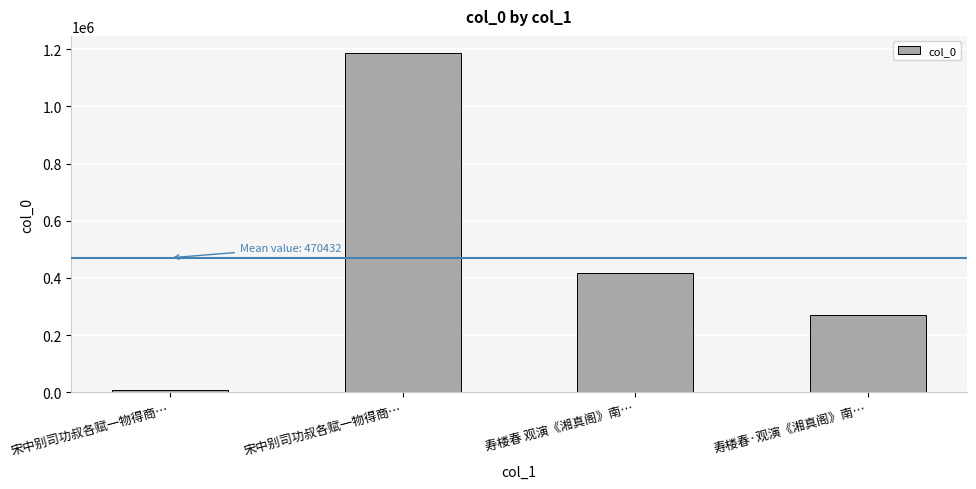

Reading right to left, extract all data points from this chart.

寿楼春·观演《湘真阁》南…=271361	寿楼春 观演《湘真阁》南…=416283	宋中别司功叔各赋一物得商…=1187005	宋中别司功叔各赋一物得商…=7079